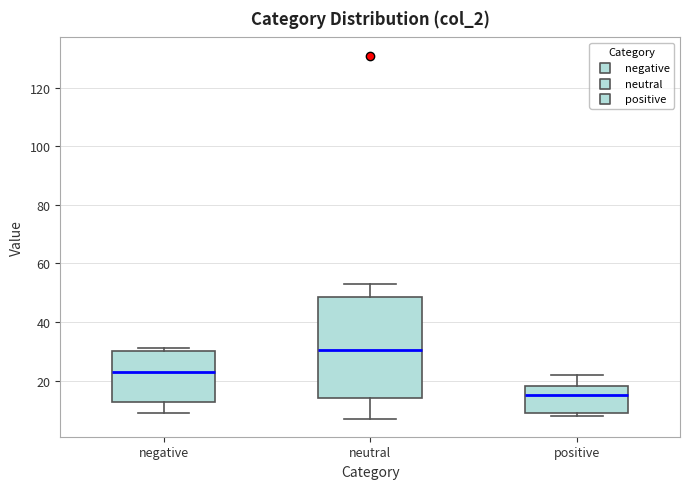

Which box has the highest median line?

neutral